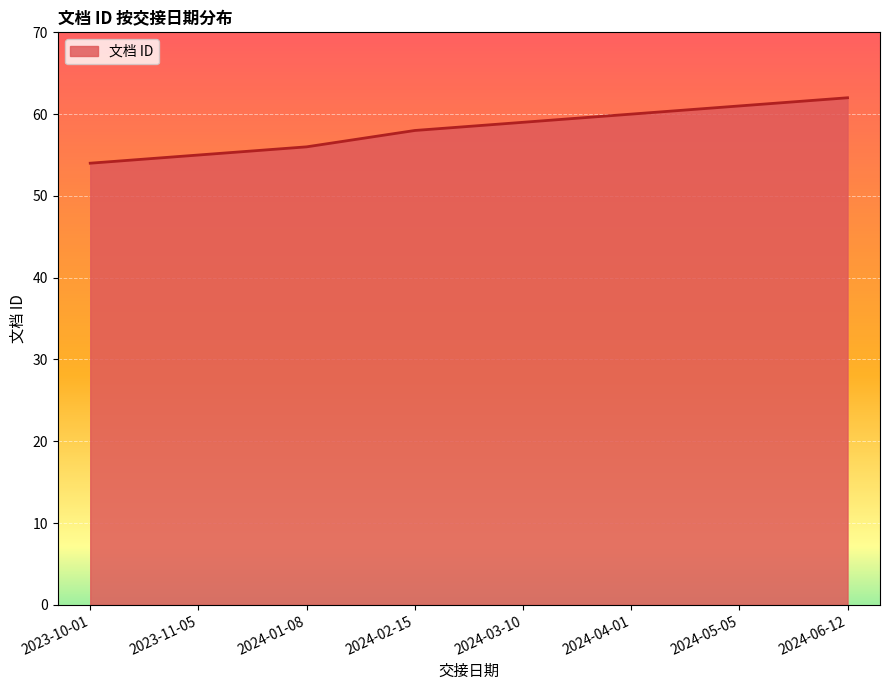

Where is the data nearest to the value 58?

2024-02-15